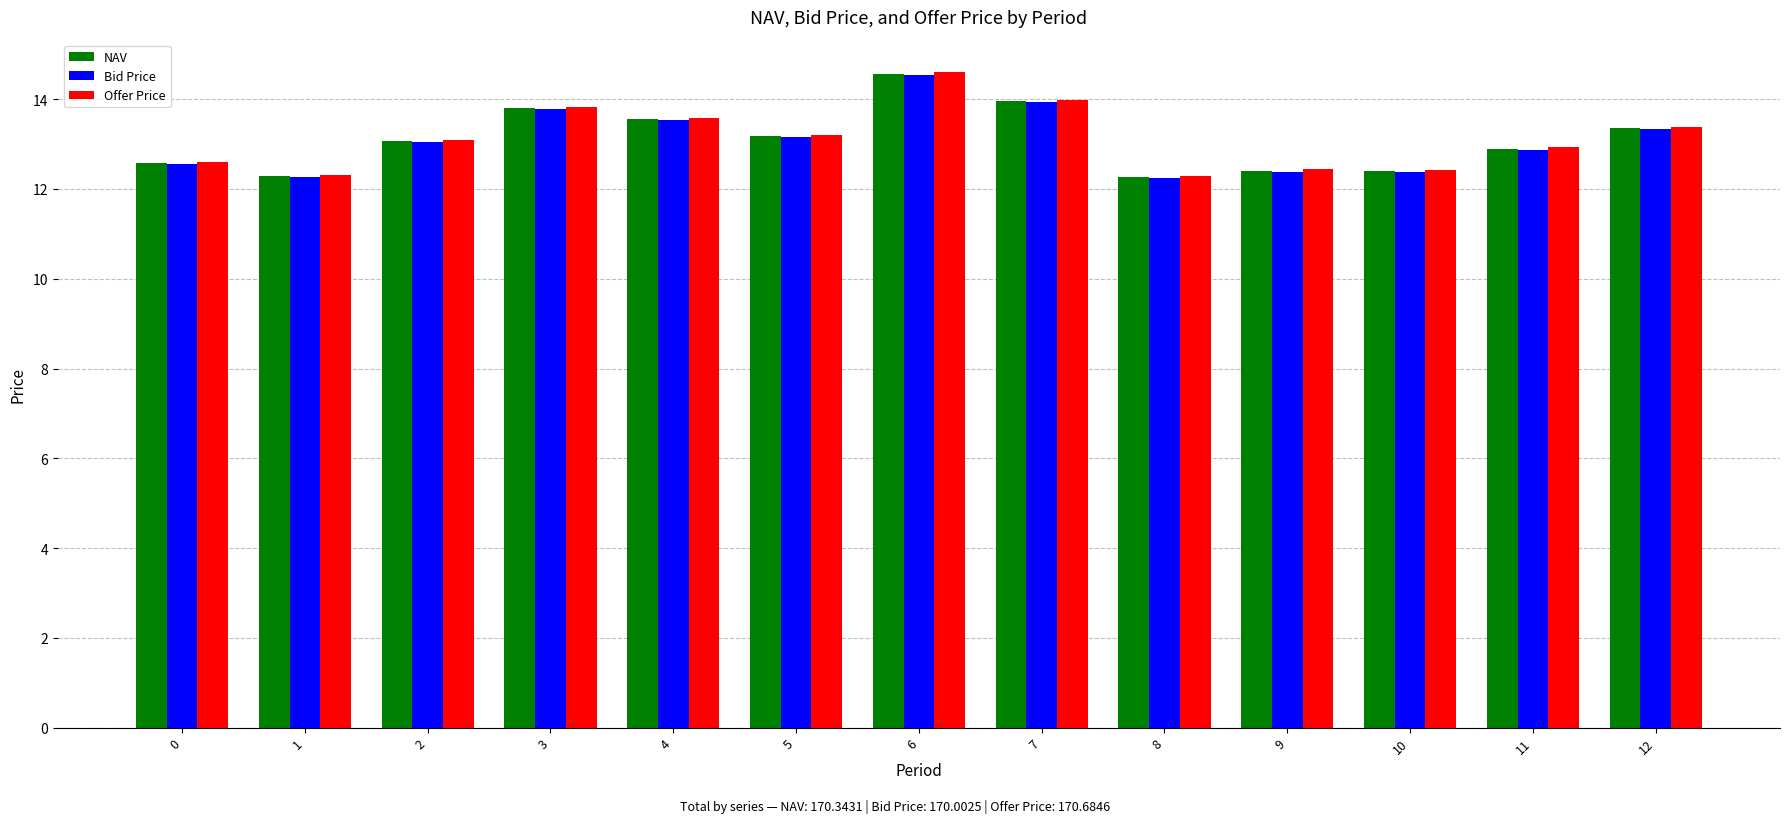

What is the greatest value displayed?

14.6